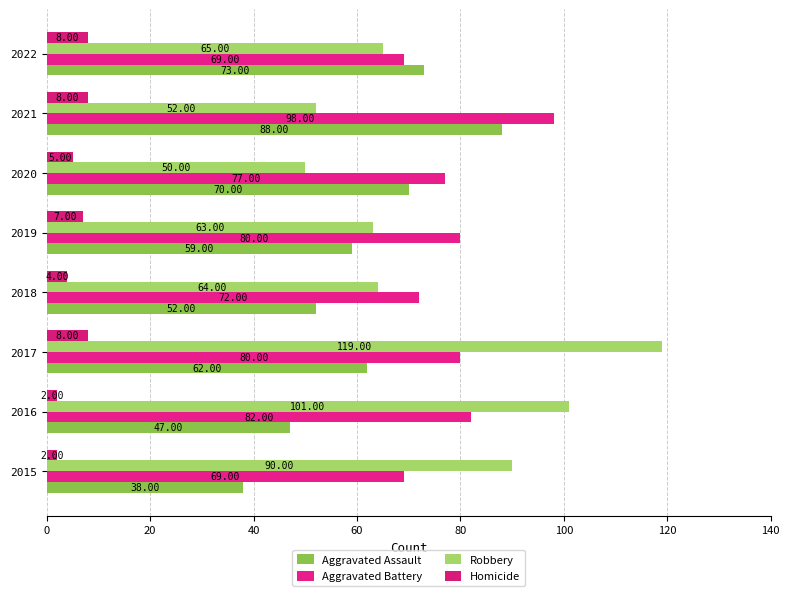

List the series in order of their peak value, lowest first.

Homicide, Aggravated Assault, Aggravated Battery, Robbery